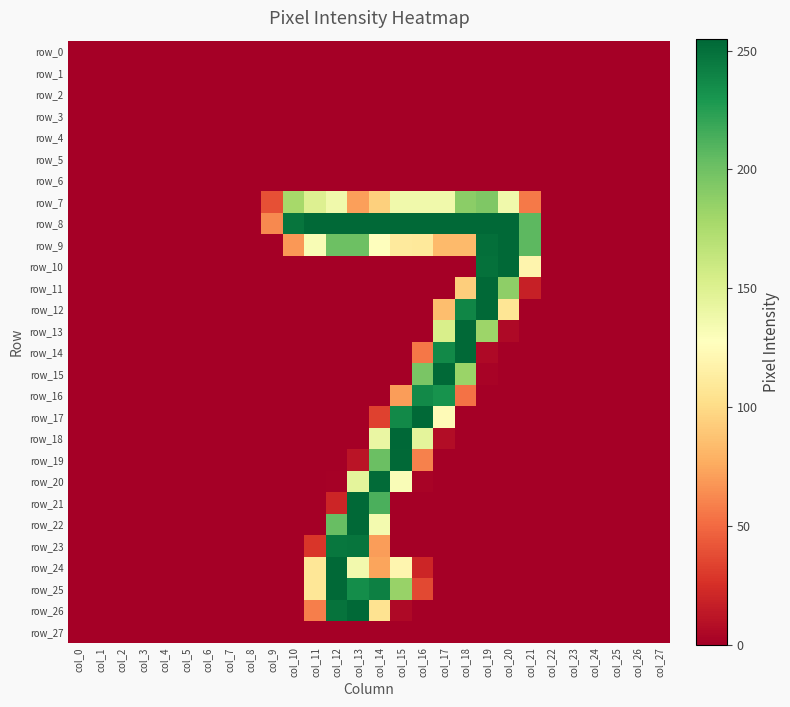

Which series has the widest spread of values?

row_18